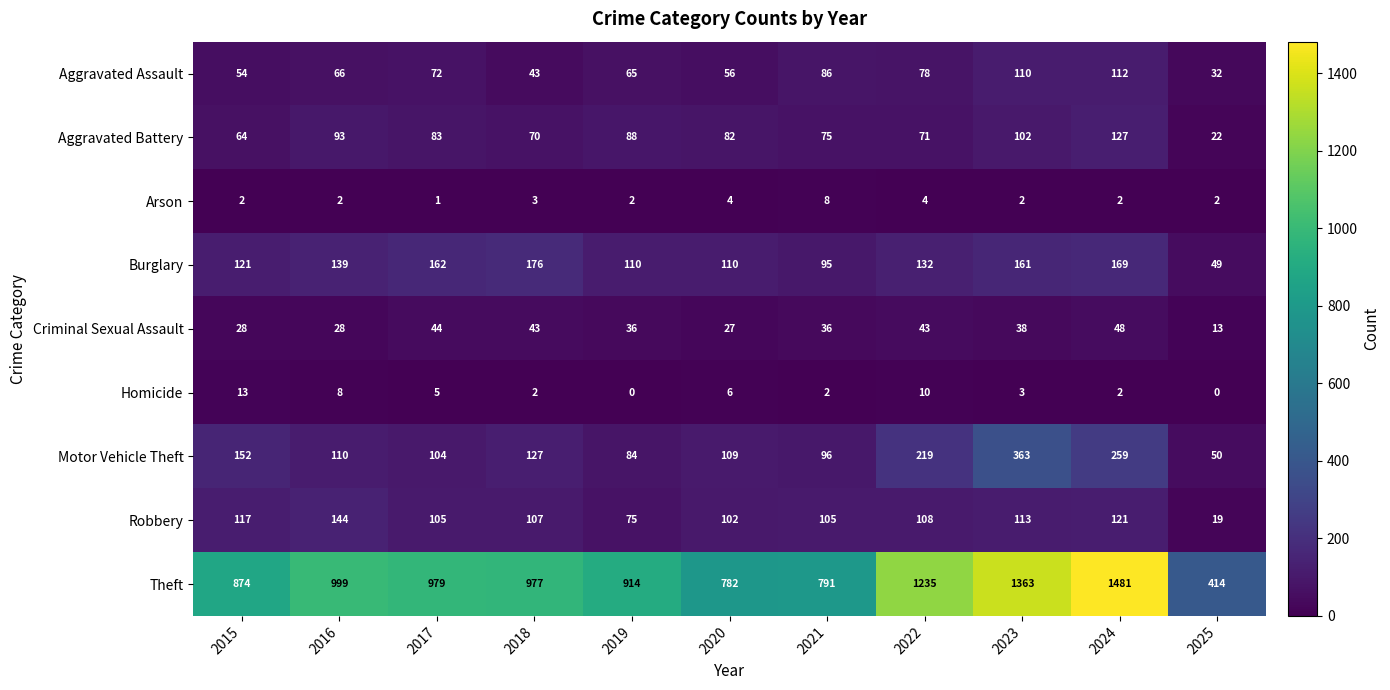

True or false: Motor Vehicle Theft has a value of 189 at 2020.

False